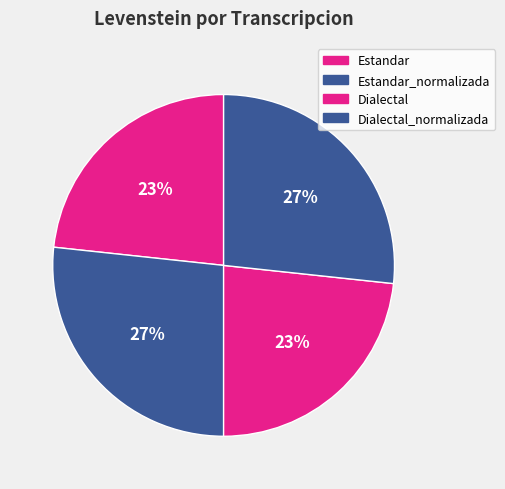

How many slices are in this pie chart?

4